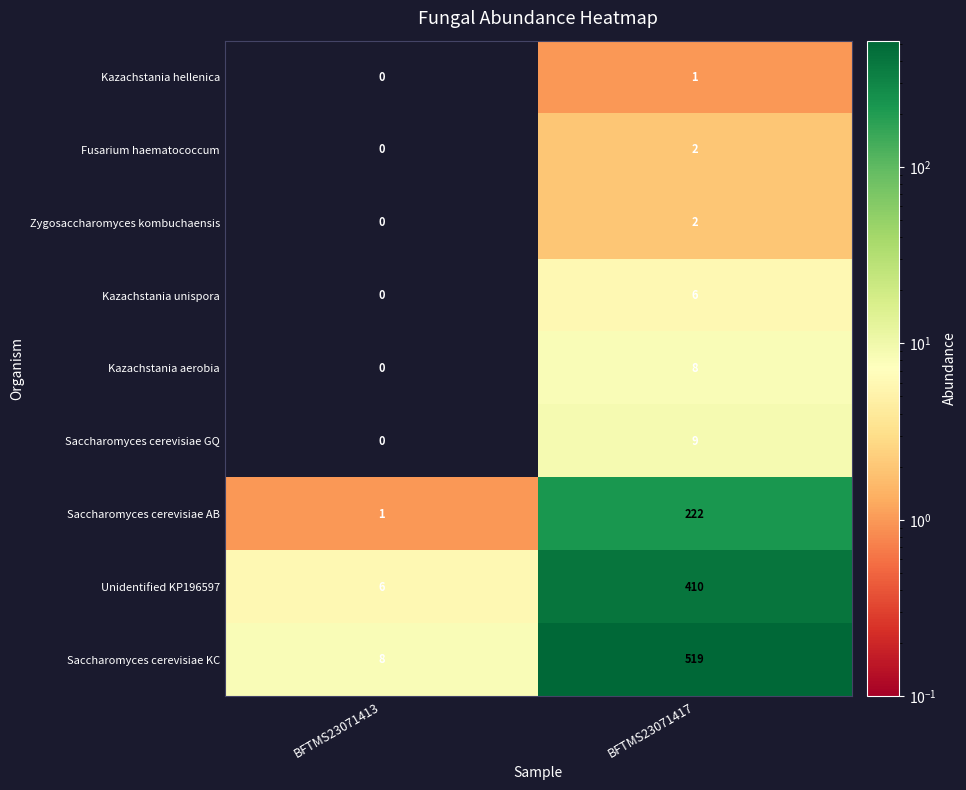

What value does the Kazachstania unispora series have at BFTMS23071417?

6